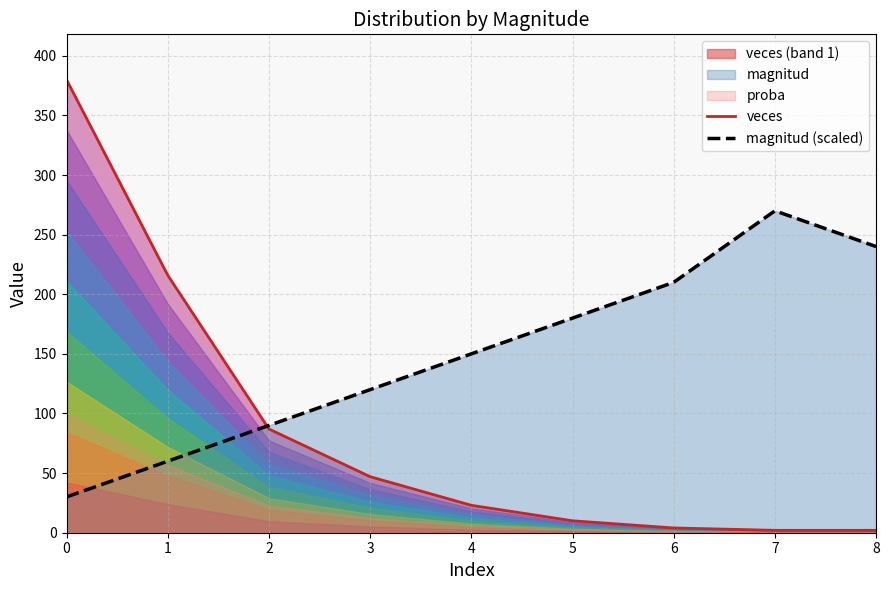

In magnitud (scaled), how many points are higher than both neighbors (excluding endpoints)?

1